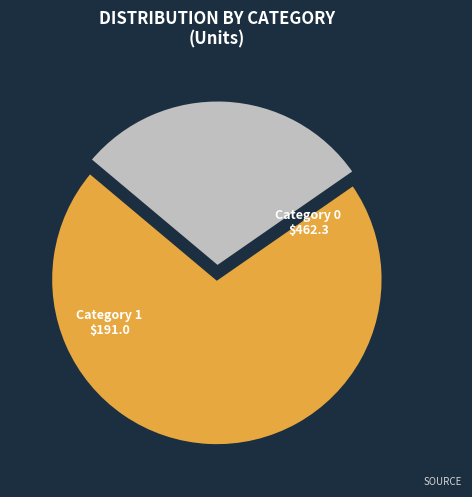

Is there a majority slice in this chart?

Yes